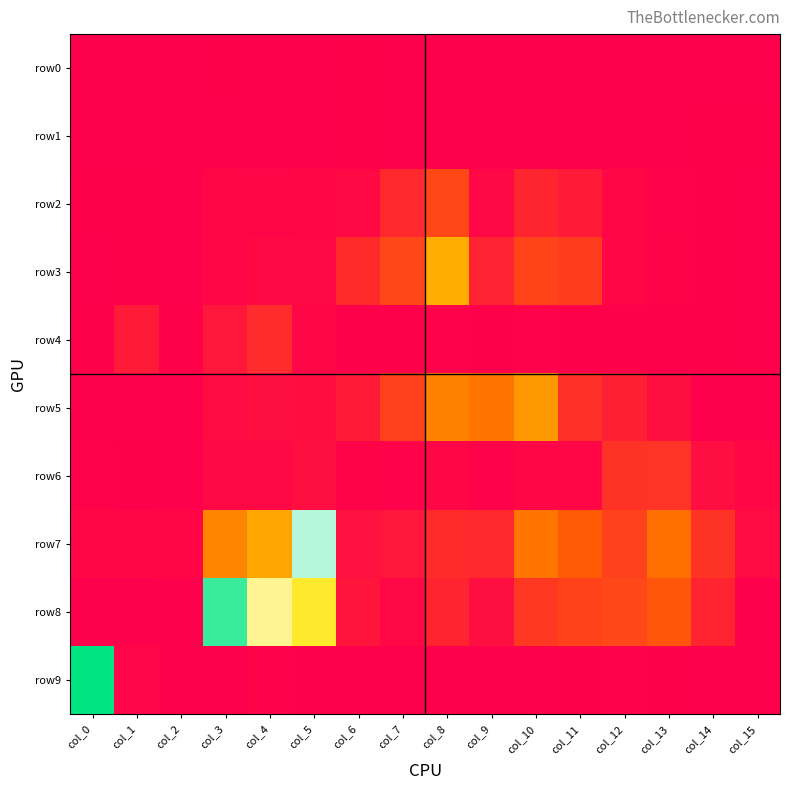

What is the total value across all series at col_3?

3783